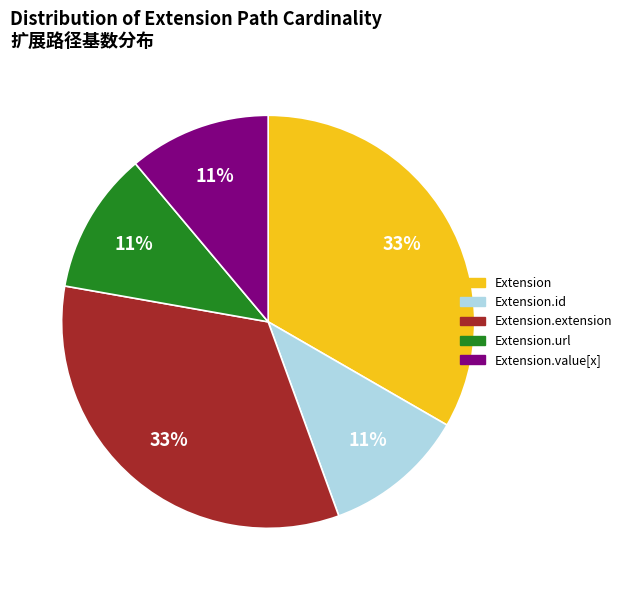

To the nearest percent, what is the difference between the largest and smallest slice percentages?

22%